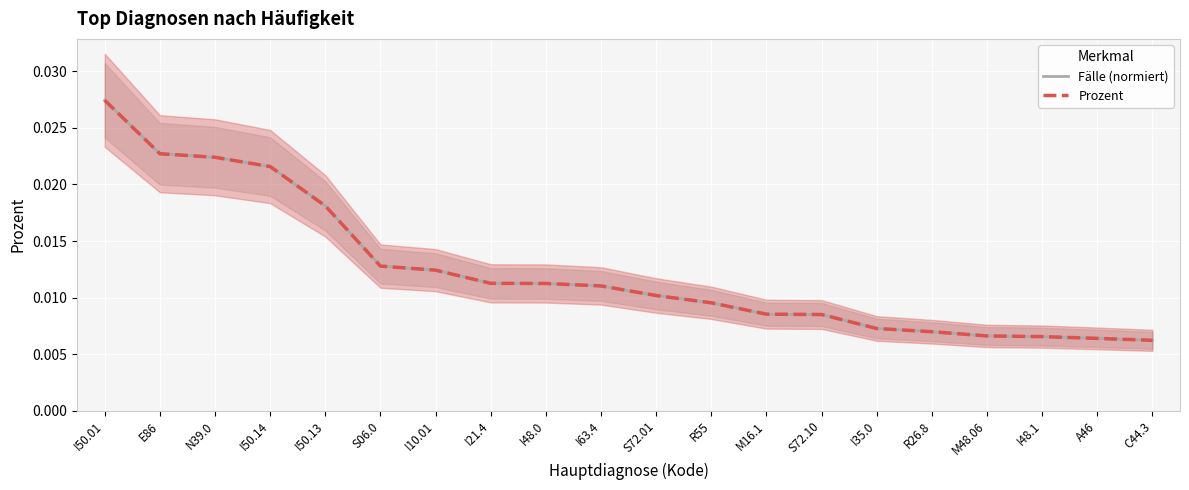

At which label does Prozent reach its peak?

I50.01